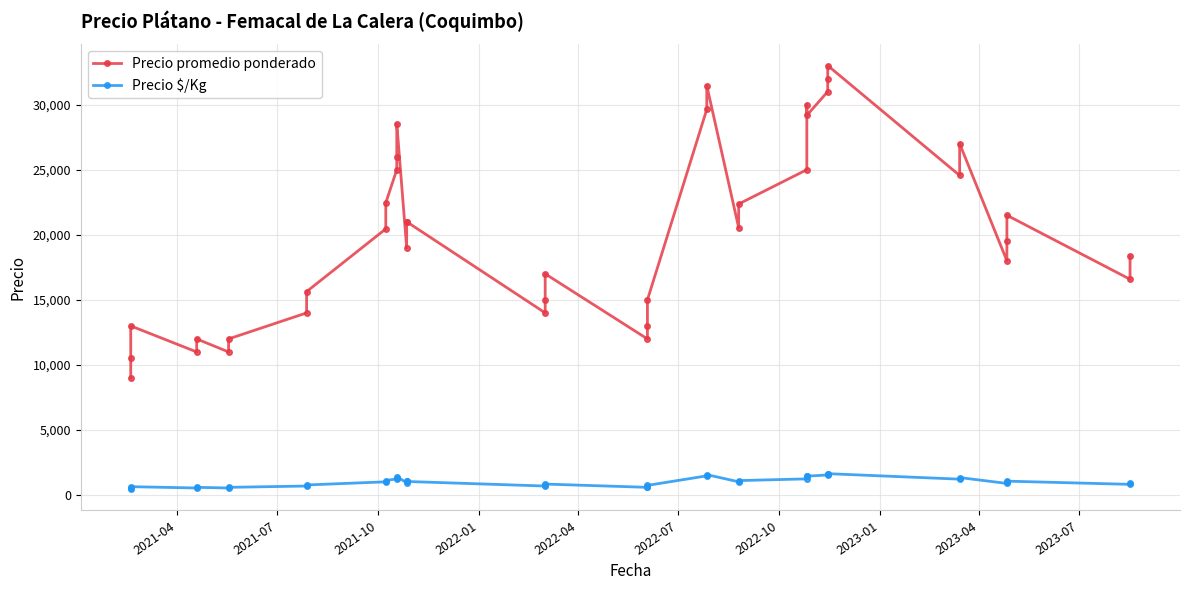

True or false: Precio $/Kg has a value of 744 at 26.

False